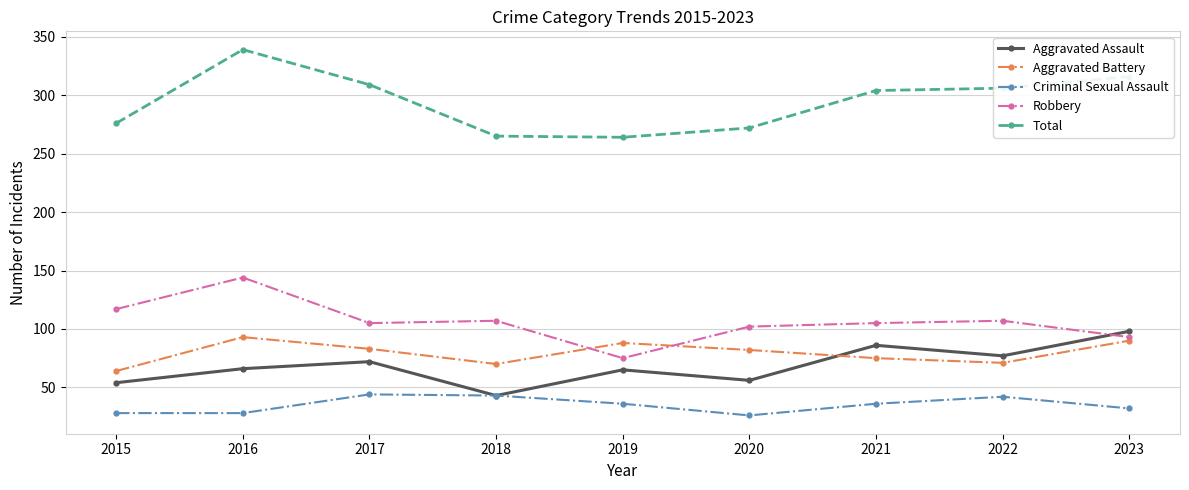

What is the value of the Aggravated Battery point at the 9th from the left?

90